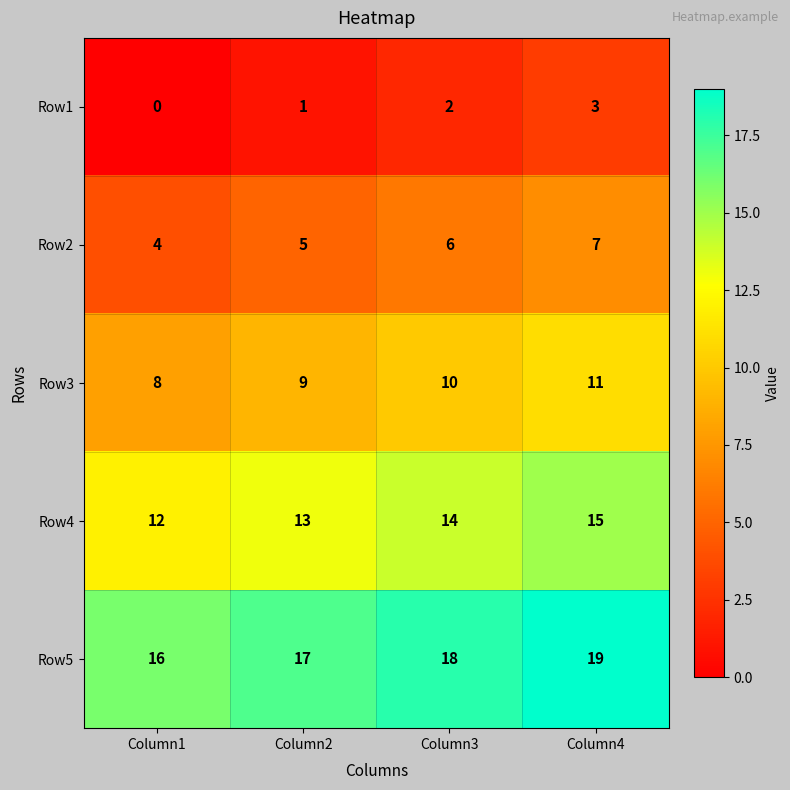

Reading left to right, transcribe all the data shown in this chart.

Row1: Column1=0	Column2=1	Column3=2	Column4=3
Row2: Column1=4	Column2=5	Column3=6	Column4=7
Row3: Column1=8	Column2=9	Column3=10	Column4=11
Row4: Column1=12	Column2=13	Column3=14	Column4=15
Row5: Column1=16	Column2=17	Column3=18	Column4=19